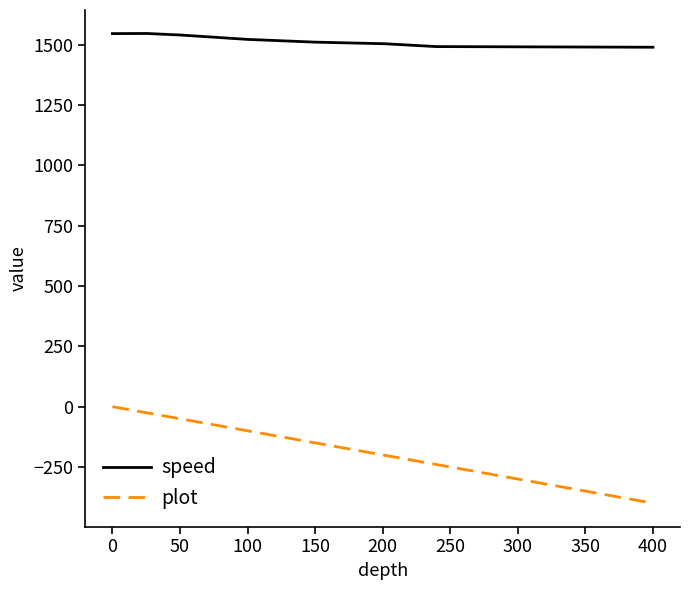

Which series has the largest range (max minus min)?

plot